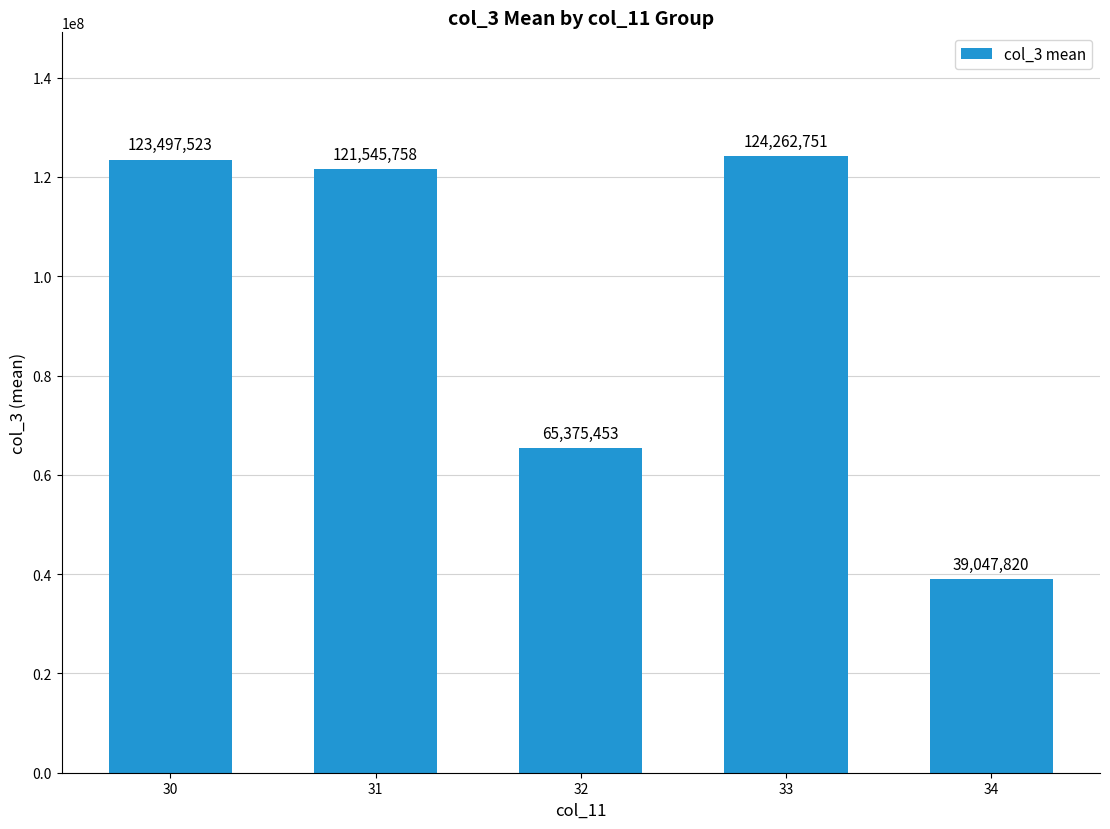

Rank the categories by value from highest to lowest.

33, 30, 31, 32, 34